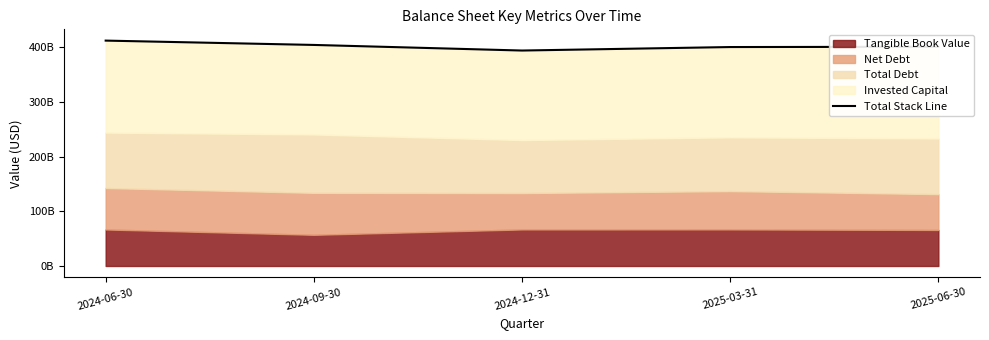

Reading left to right, list all the values displayed in this chart.

2024-06-30=411763000000	2024-09-30=403844000000	2024-12-31=393614000000	2025-03-31=399988000000	2025-06-30=400485000000